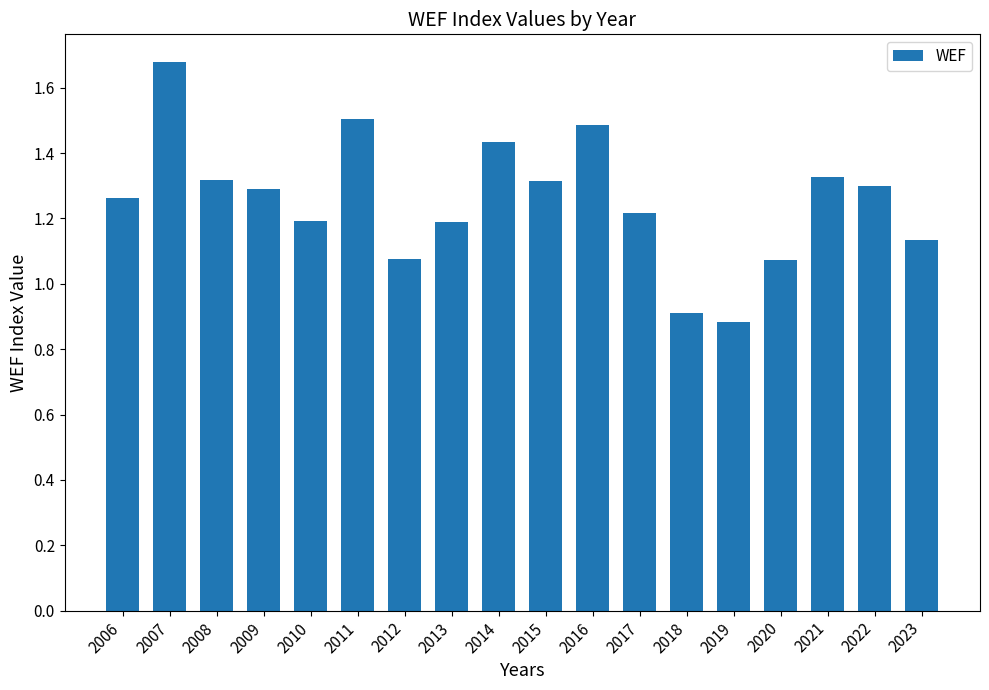

What is the change in value from 2013 to 2016?

+0.3